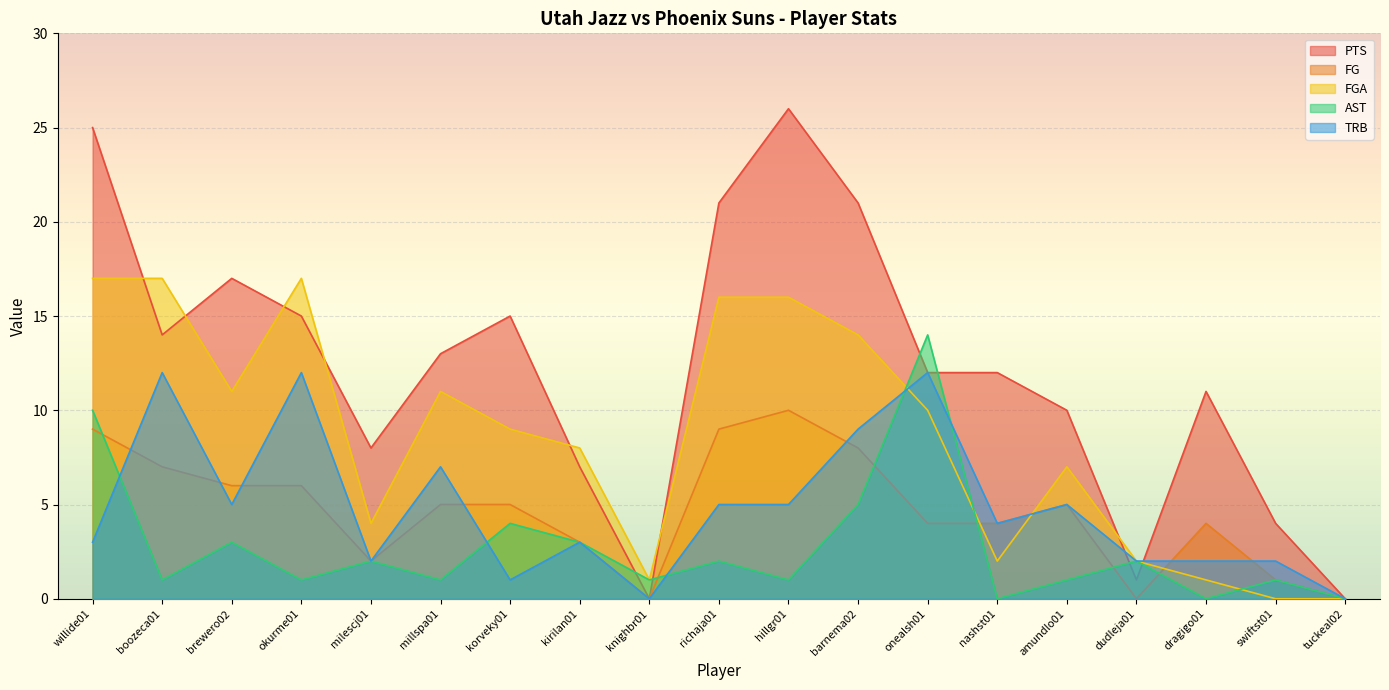

At which label does FG reach its peak?

hillgr01